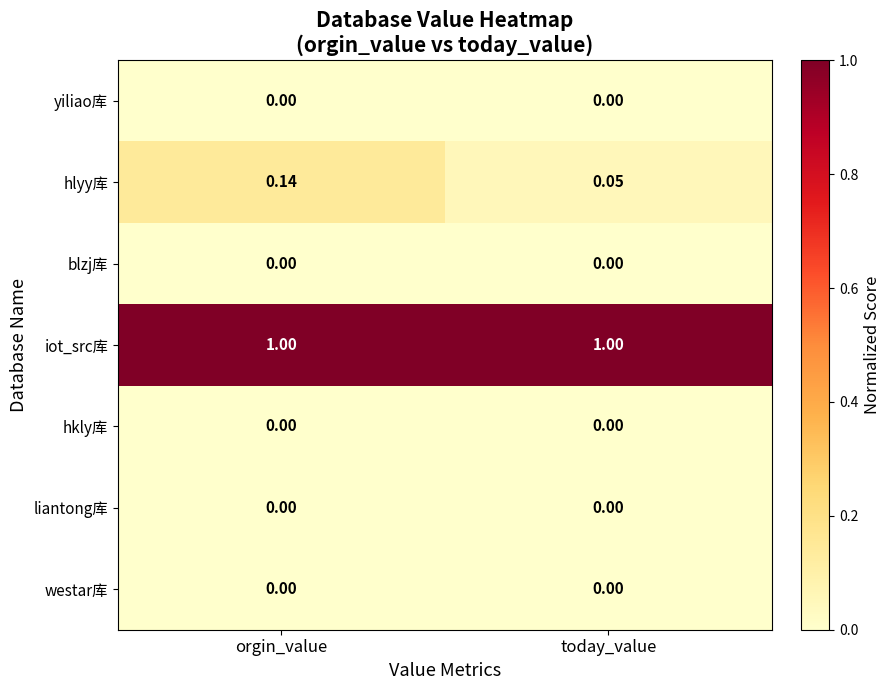

Rank the categories by hlyy库 value from lowest to highest.

today_value, orgin_value